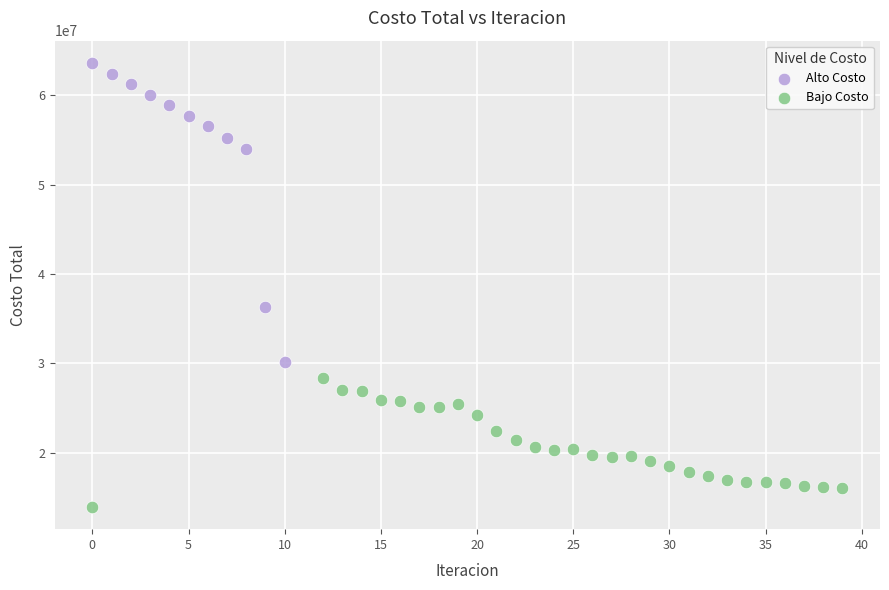

Which series reaches the maximum Y coordinate?

Alto Costo